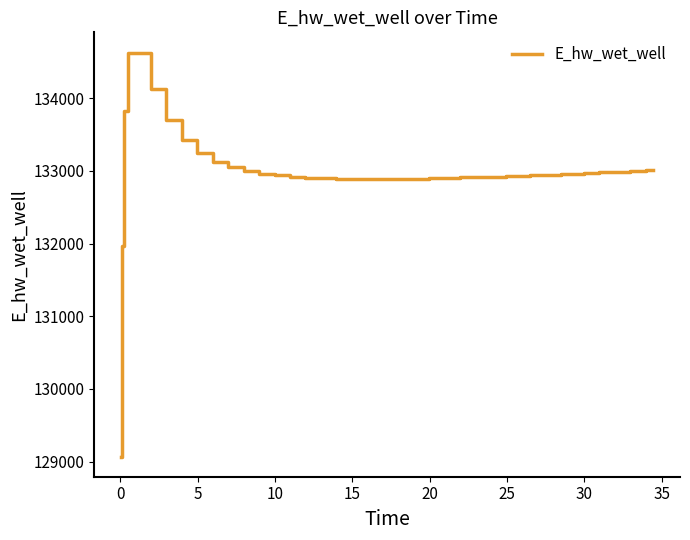

What is the smallest value displayed?

129070.3